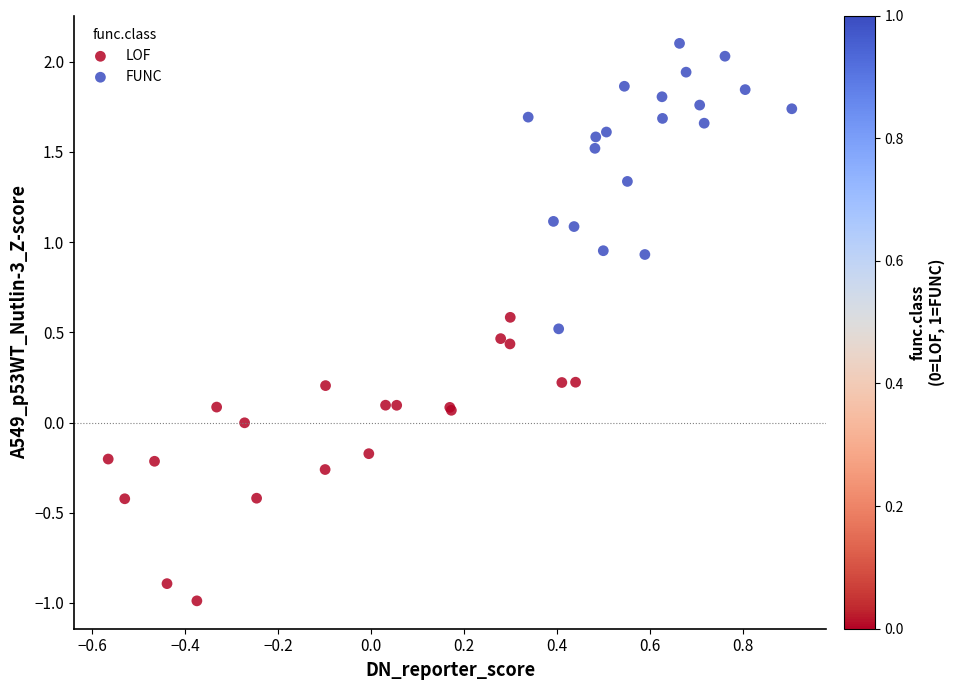

Which series contains the lowest Y value?

LOF